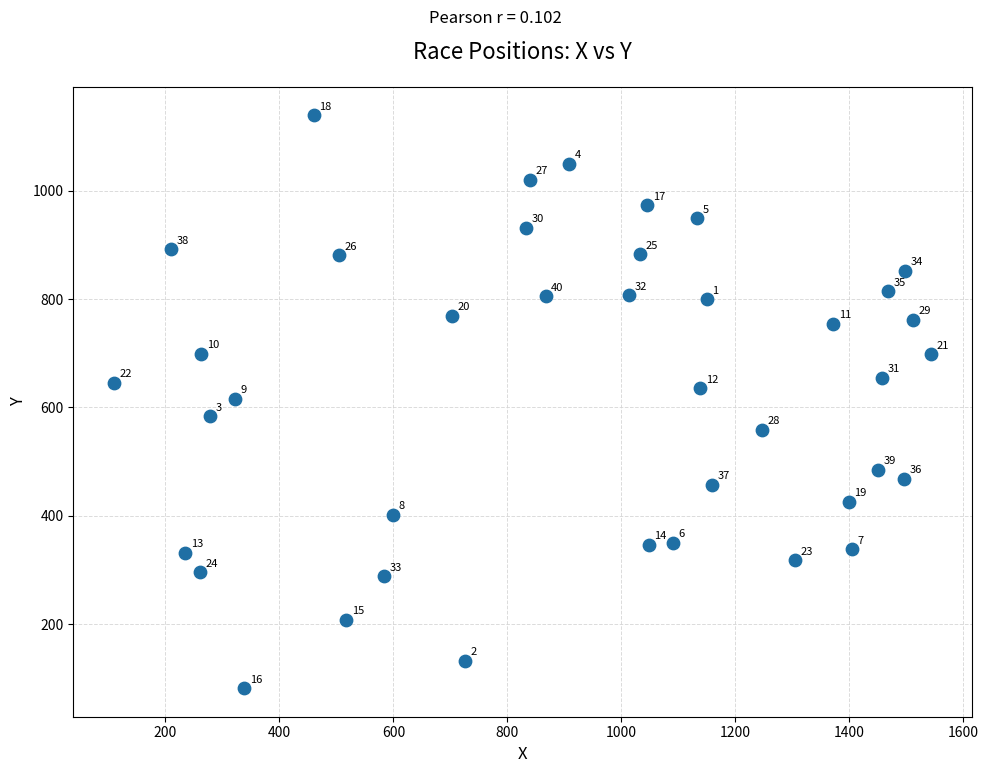

What Y value in the scatter plot is closest to 610?

616